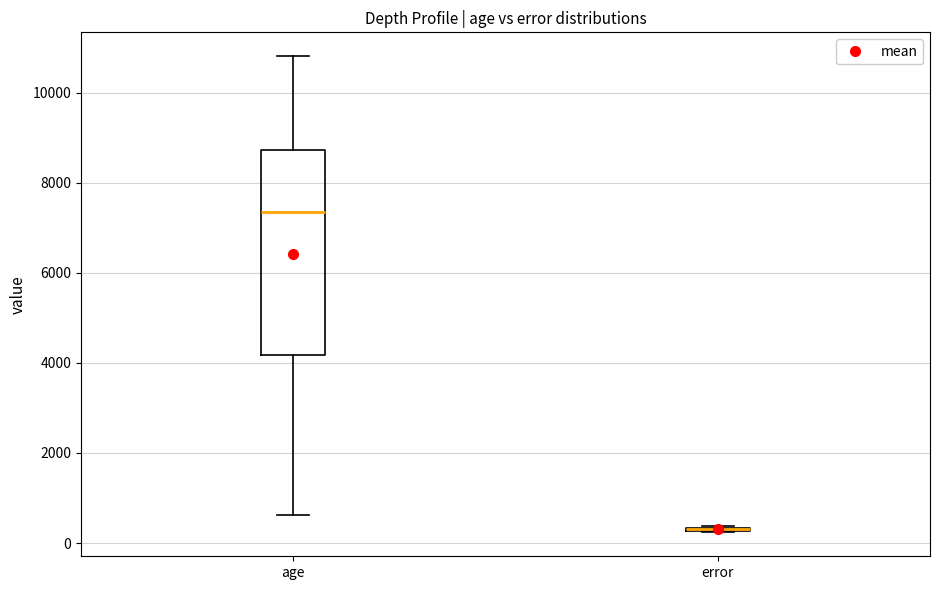

Reading left to right, read every box against the y-axis: the position of its median line, the range the box covers, and the ends of its whiskers. The values are not printed on the chart, so give them approximately, as read against the axis.

age: median 7400, box 4200 to 8800, whiskers 600 to 10800
error: box collapsed to a line at 400, whiskers 200 to 400